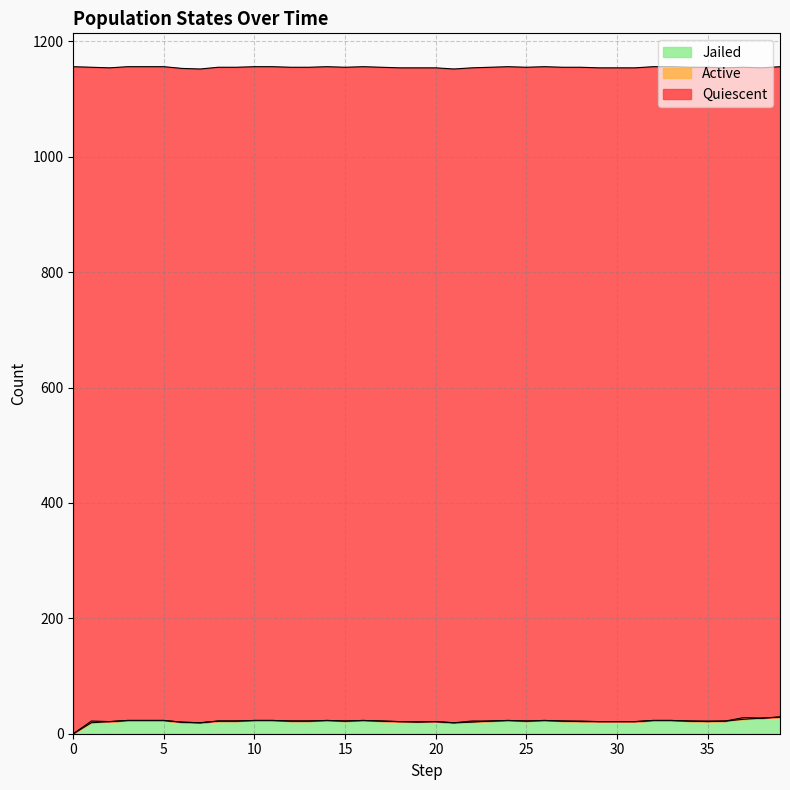

Is the value of Quiescent at 23 greater than the value of Jailed at 28?

Yes